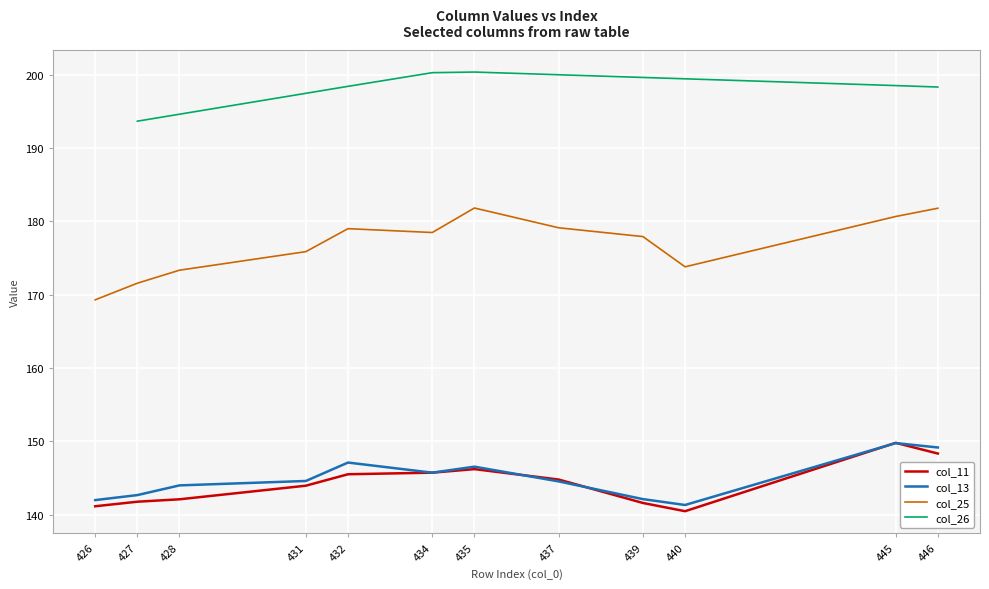

True or false: col_25 and col_13 intersect in this chart.

False